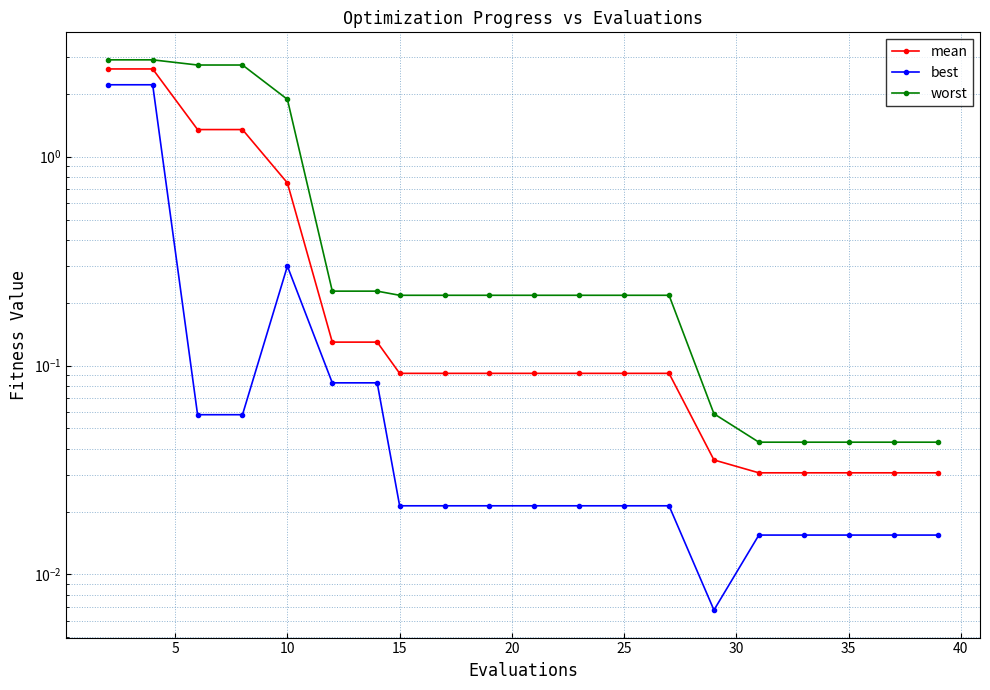

True or false: worst and mean intersect in this chart.

False